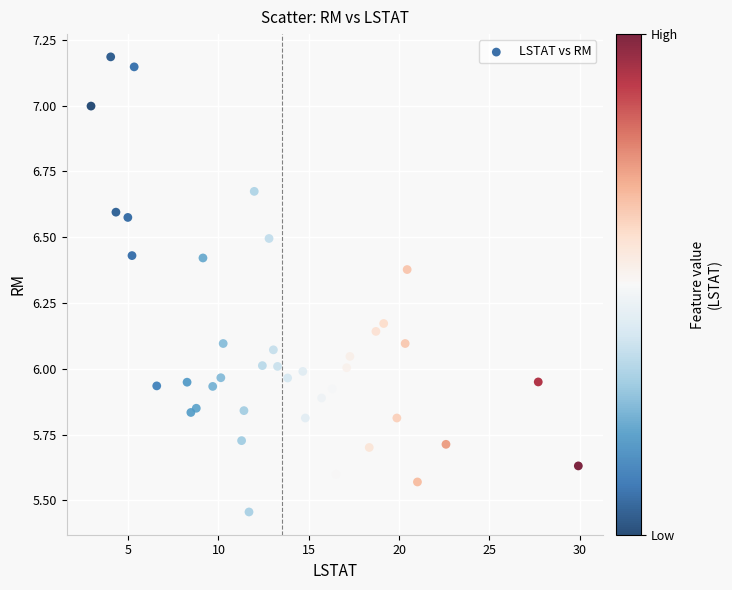

What is the range of X values (max minus min)?

27.0